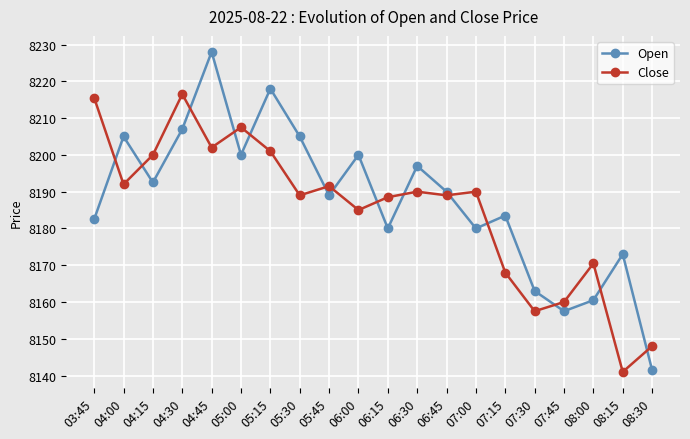

Rank the series by their maximum value, from lowest to highest.

Close, Open